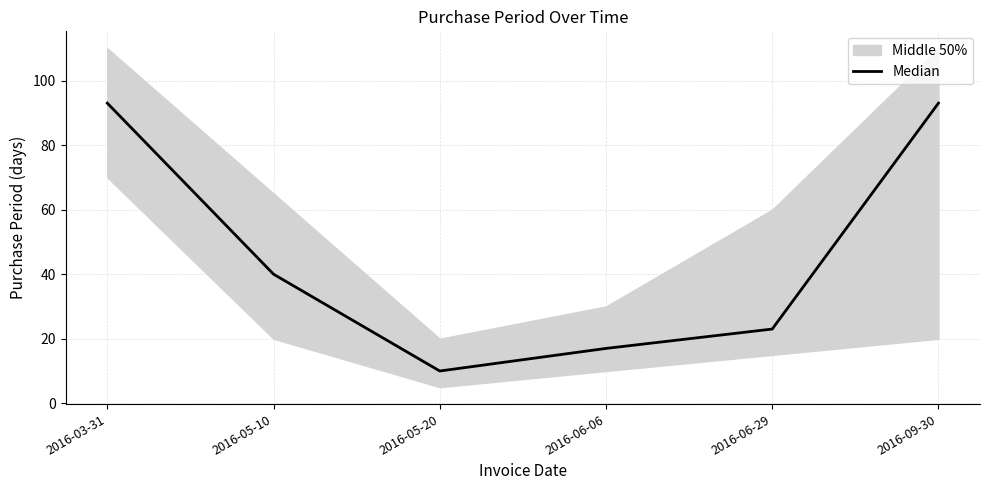

What is the value of the 6th point from the left?

93